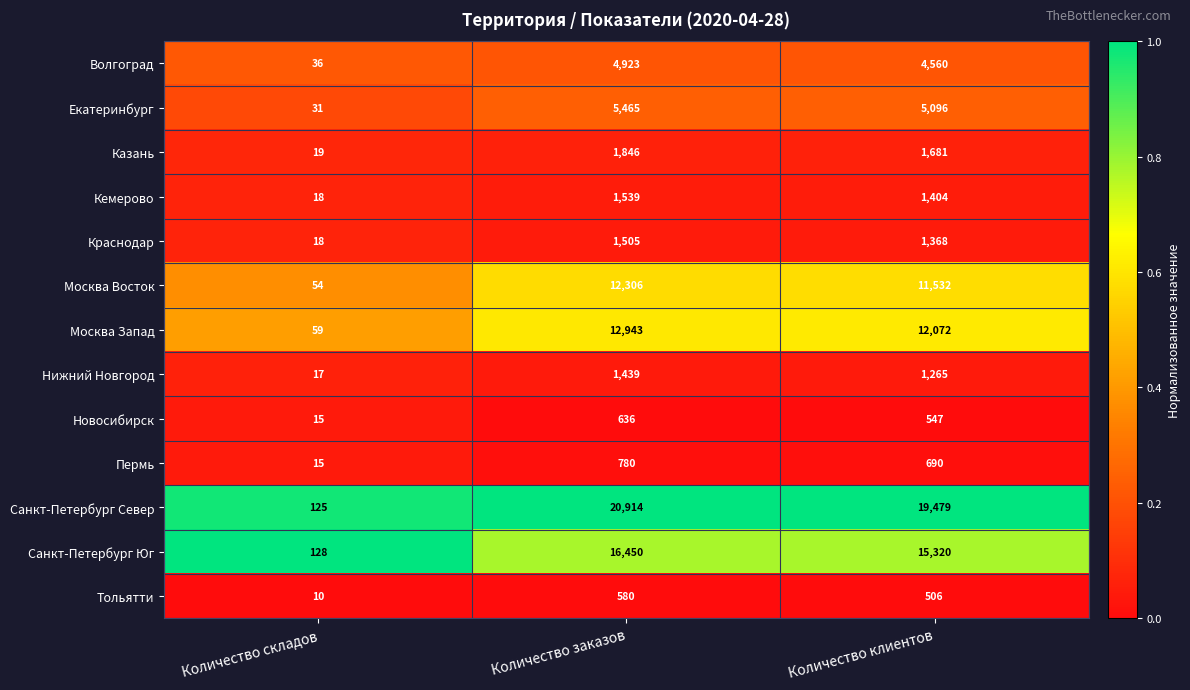

Rank the series by their maximum value, from lowest to highest.

Тольятти, Новосибирск, Пермь, Нижний Новгород, Краснодар, Кемерово, Казань, Волгоград, Екатеринбург, Москва Восток, Москва Запад, Санкт-Петербург Юг, Санкт-Петербург Север